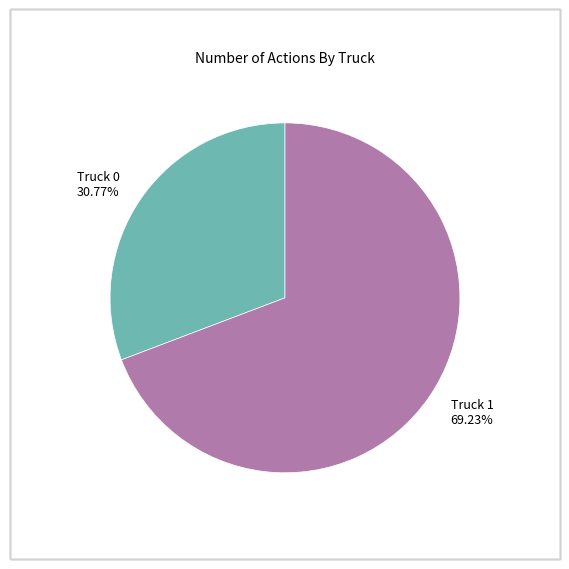

Is Truck 1 the majority of the pie?

Yes